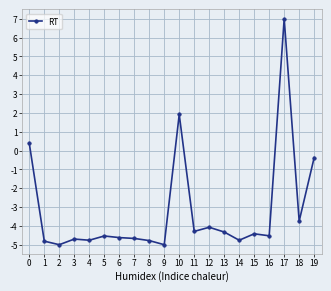

What is the difference between the second highest and second lowest values?

6.9